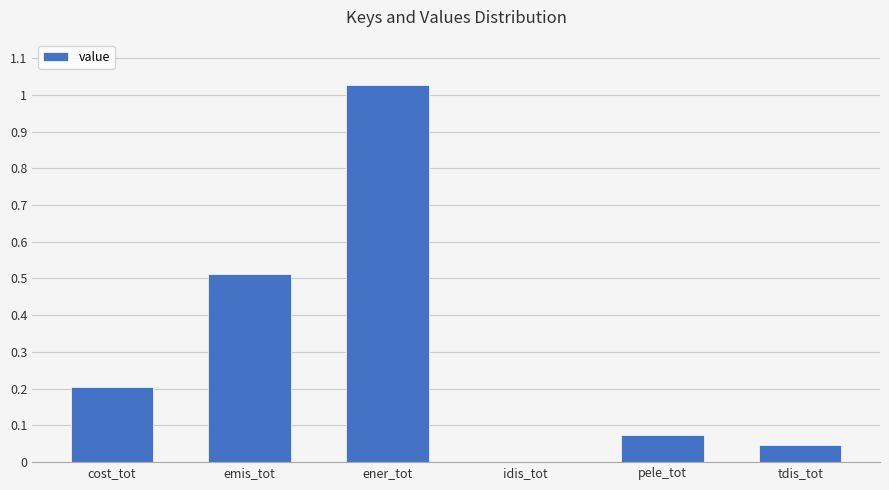

What is the change in value from ener_tot to tdis_tot?

-1.0